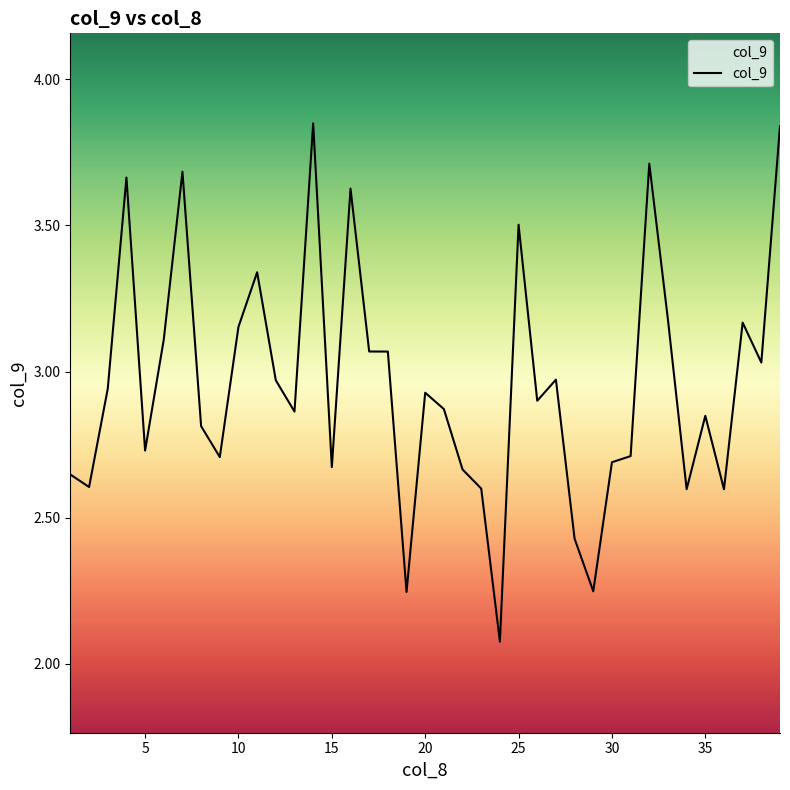

What is the difference between the maximum and minimum values?

1.8